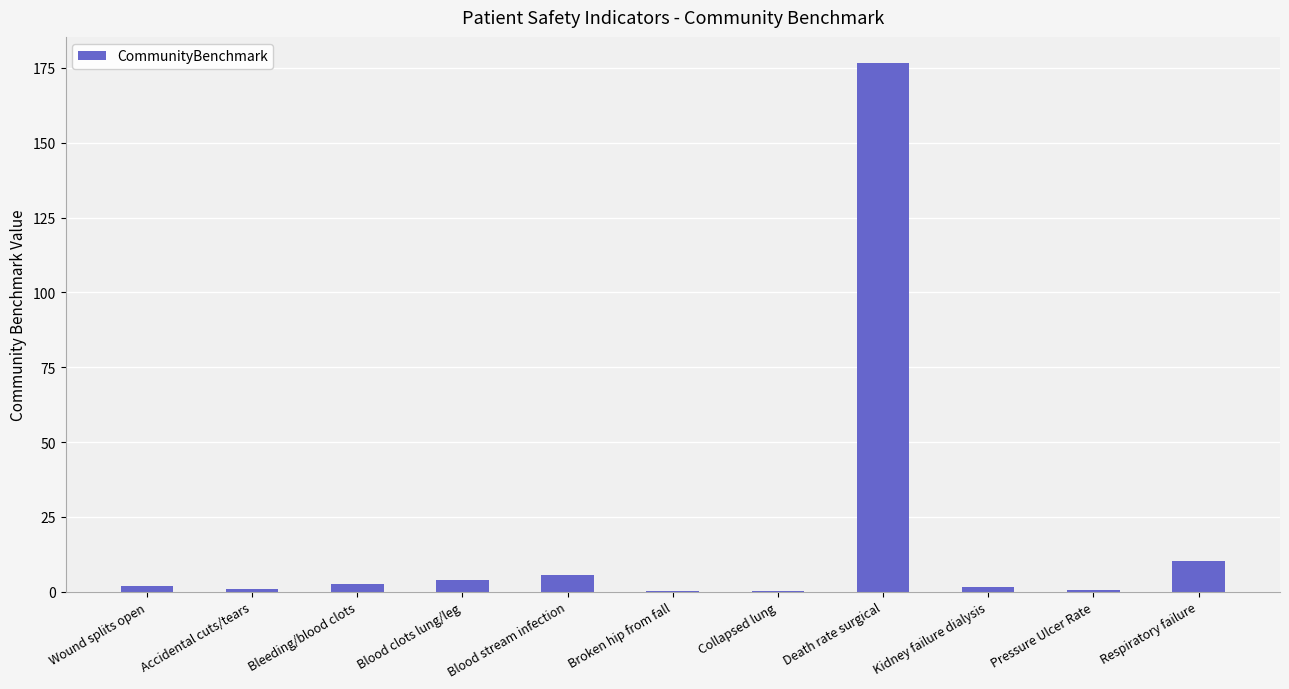

Count the number of categories in the chart.

11